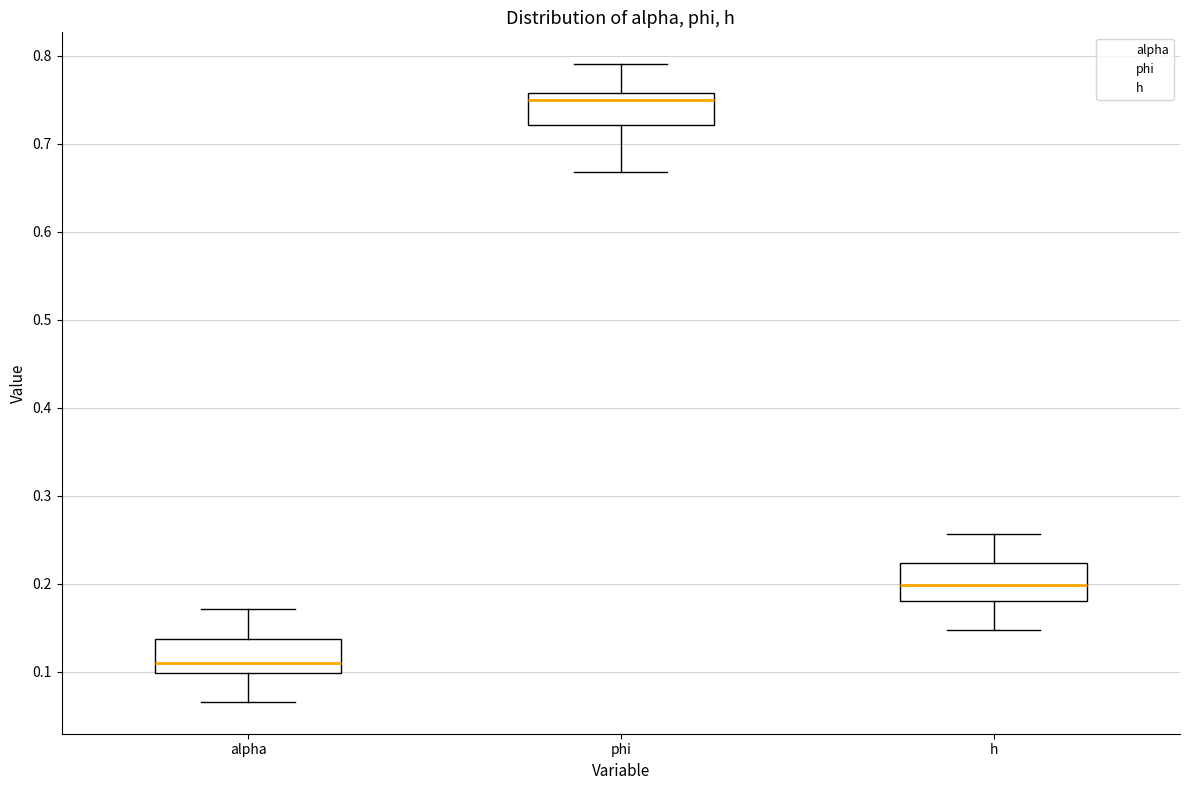

Where does the upper whisker of the box for alpha end on the y-axis? The values are not printed on the chart, so give them approximately, as read against the axis.

0.17